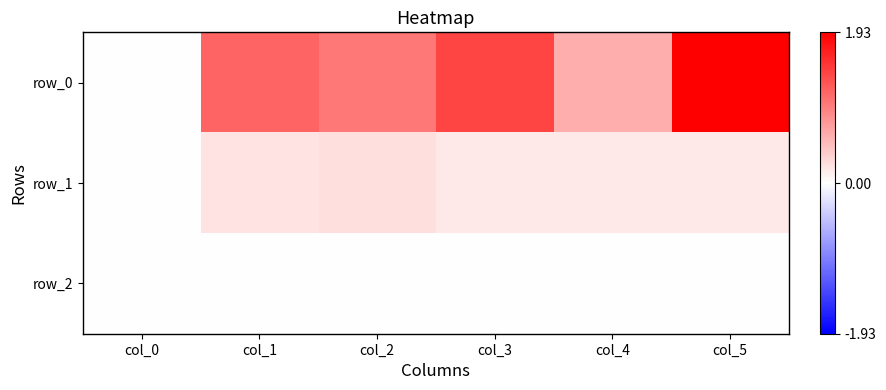

Between col_2 and col_4, which is larger?

col_2